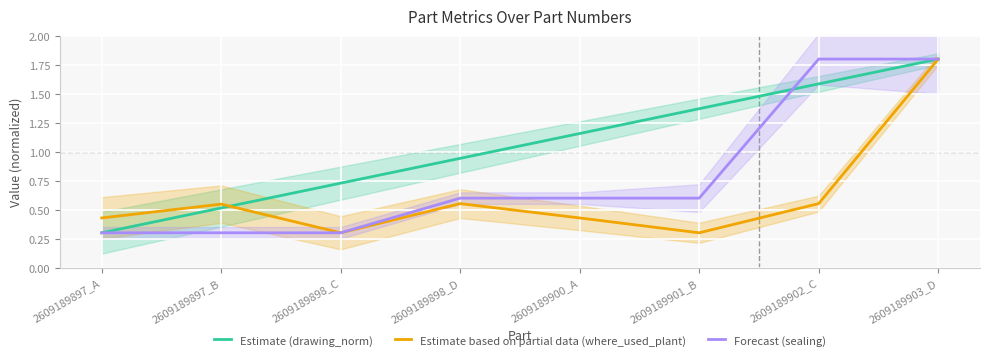

At 2609189901_B, list the series in order from largest to smallest.

Estimate (drawing_norm), Forecast (sealing), Estimate based on partial data (where_used_plant)